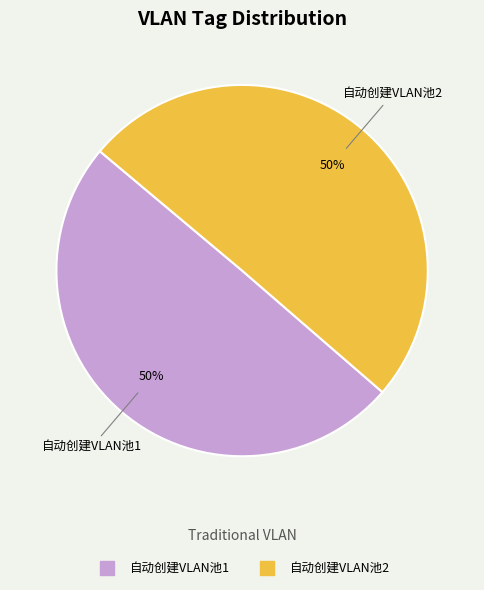

What percentage is the 自动创建VLAN池1 slice, to the nearest percent?

50%